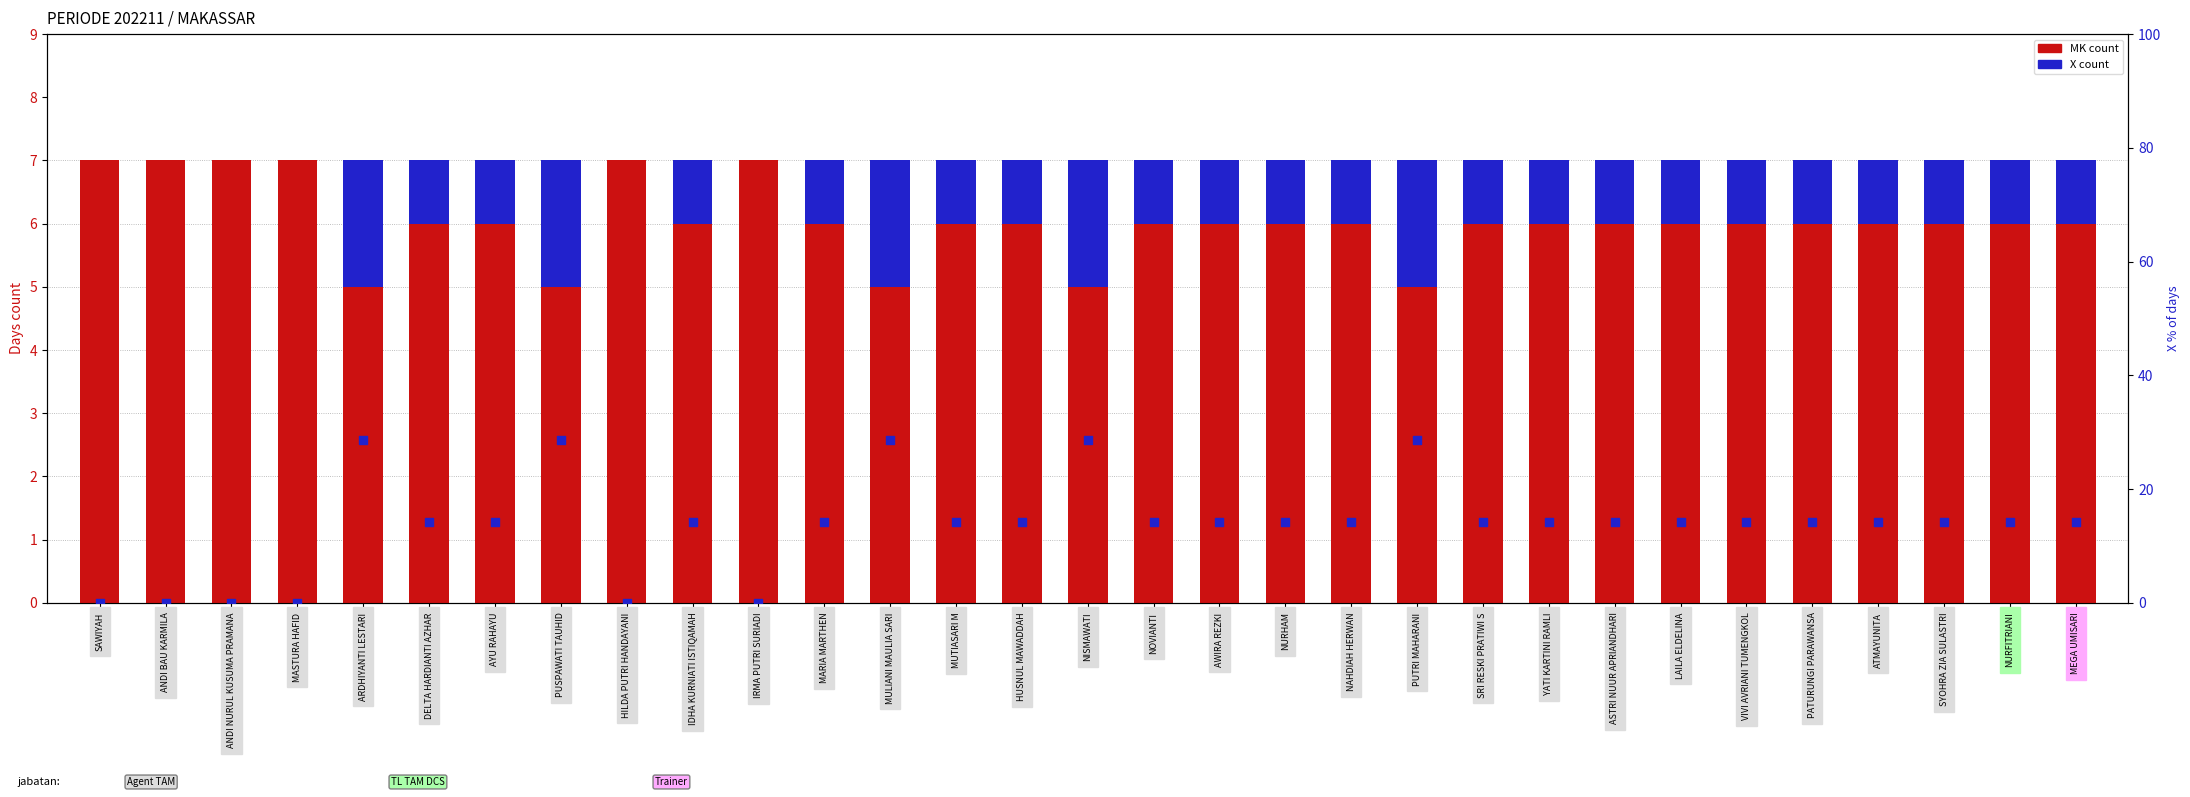

Which series contains the lowest Y value?

X count